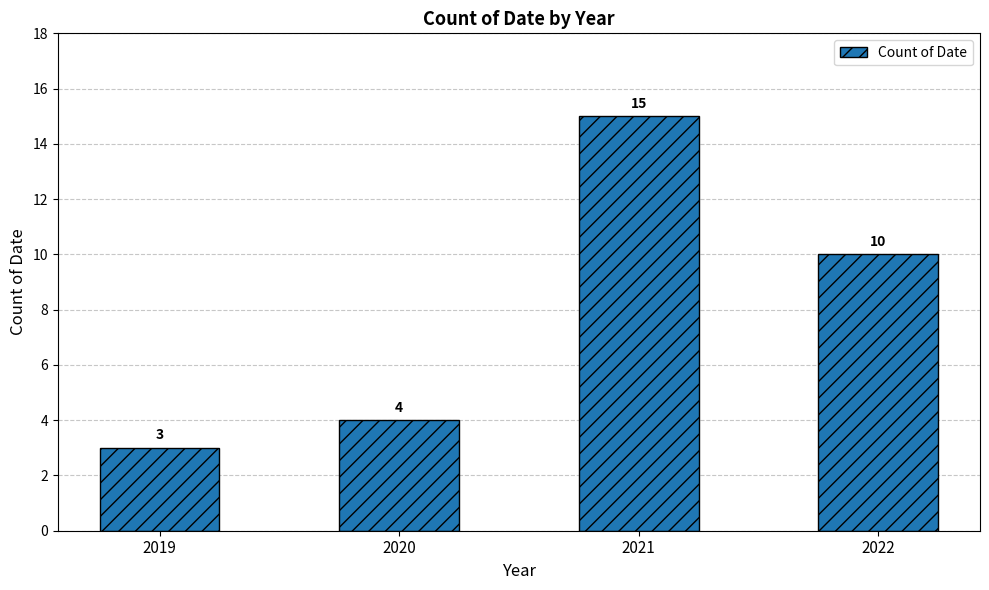

Which label corresponds to the smallest value in the chart?

2019